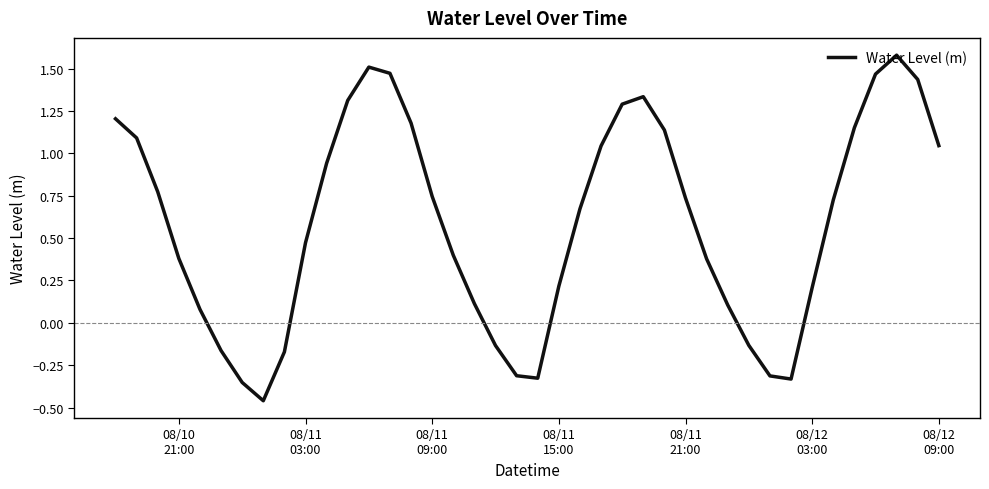

What is the difference between the maximum and minimum values?

2.0